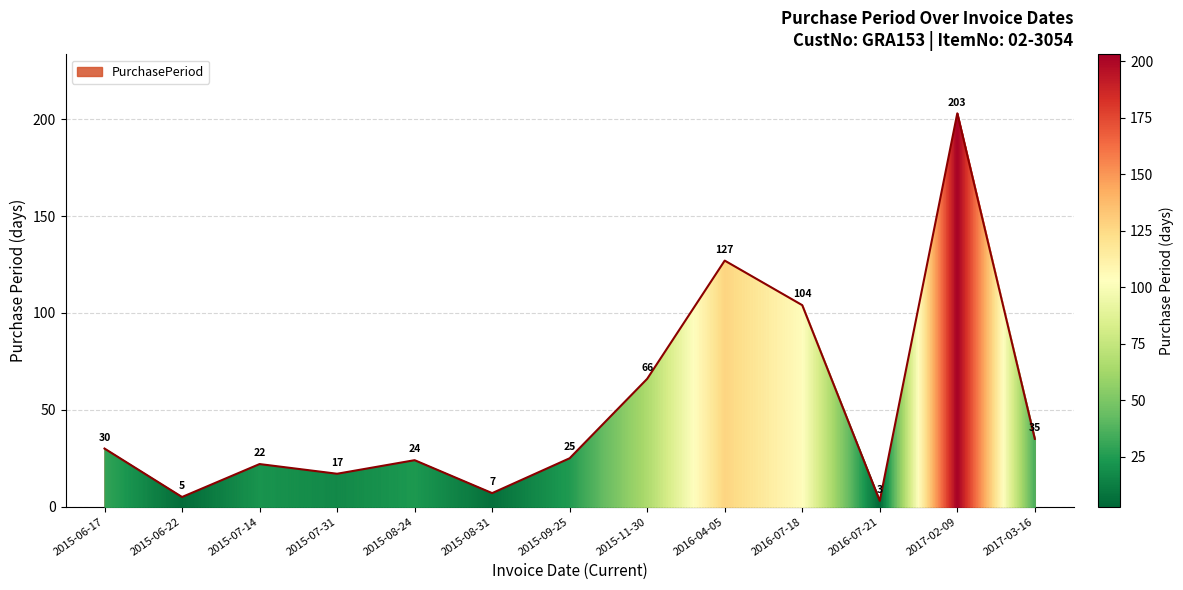

What position from the right is 2015-07-14?

11